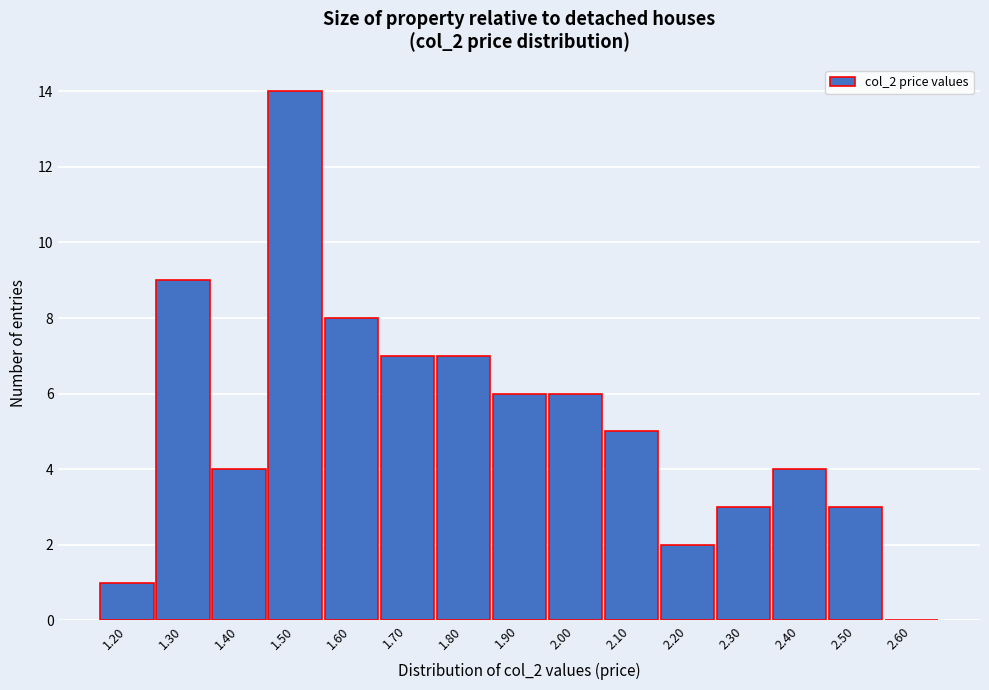

Reading right to left, transcribe all the data shown in this chart.

2.60=0	2.50=3	2.40=4	2.30=3	2.20=2	2.10=5	2.00=6	1.90=6	1.80=7	1.70=7	1.60=8	1.50=14	1.40=4	1.30=9	1.20=1